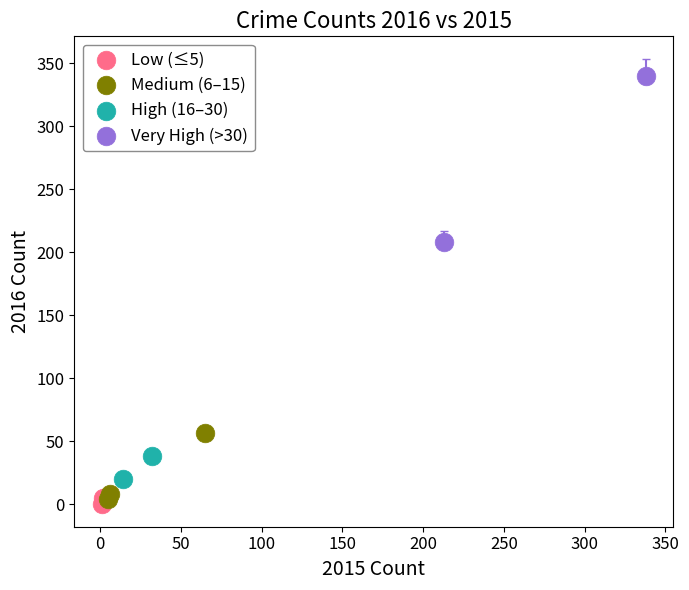

What are all the series names shown in the legend?

Low (≤5), Medium (6–15), High (16–30), Very High (>30)